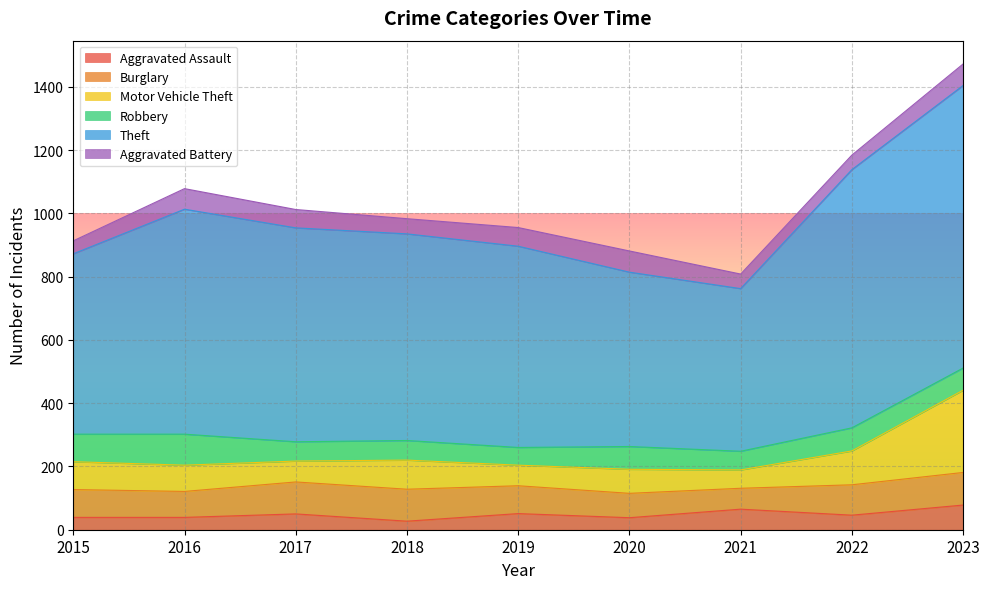

What is the difference between the second highest and second lowest values in the Robbery series?

28